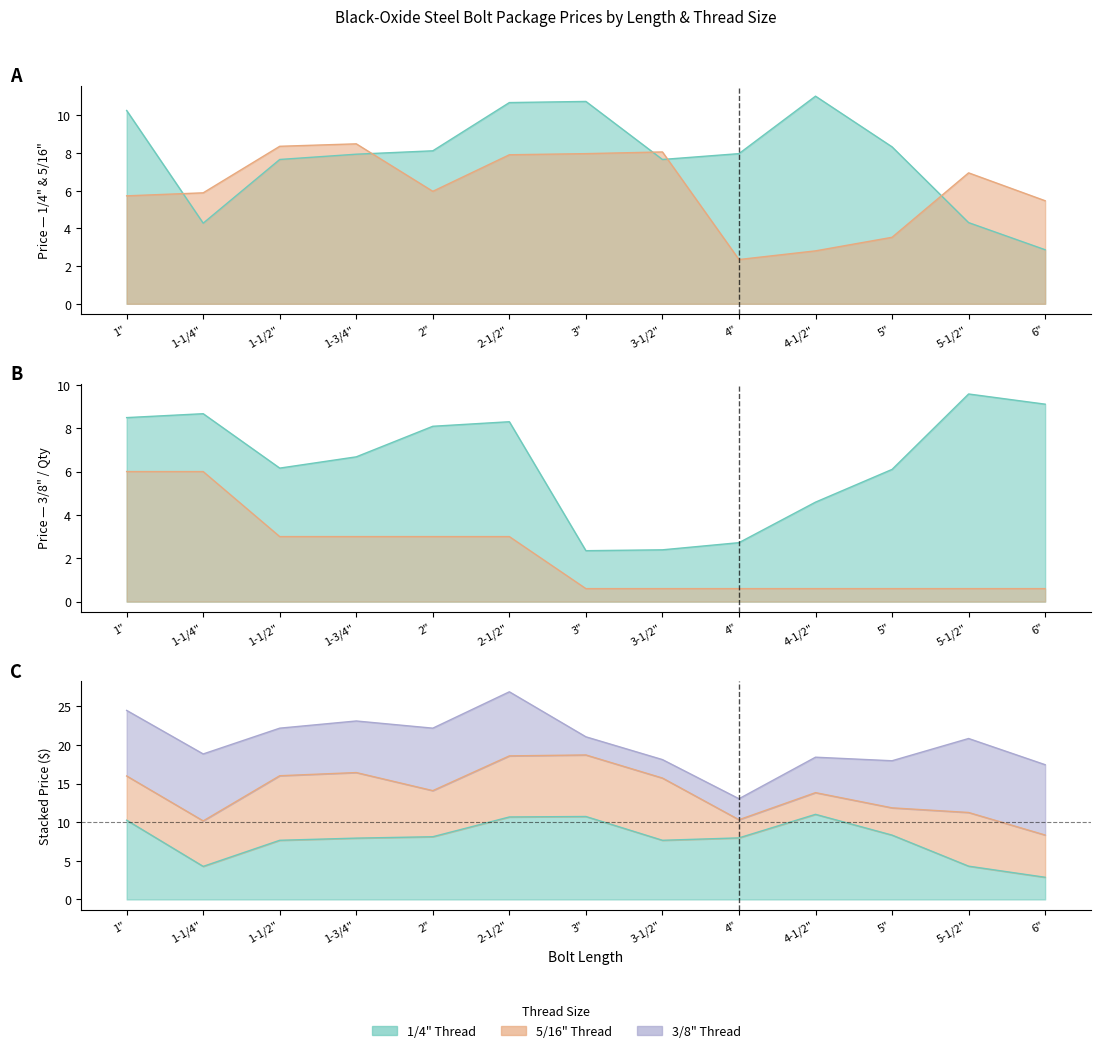

Where is the first local maximum for Pkg. Price (3/8")?

1-1/4"